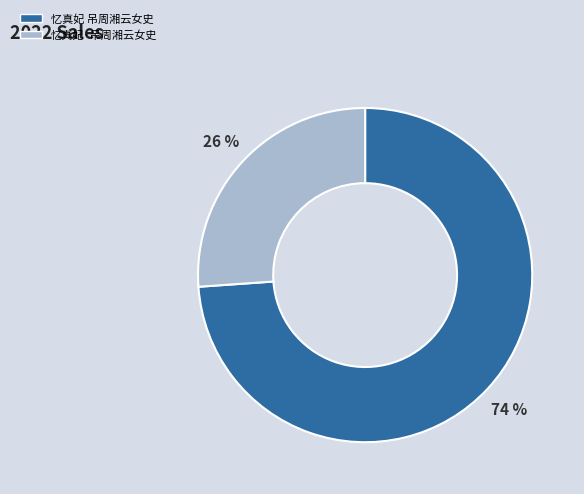

Count the number of slices in the pie.

2